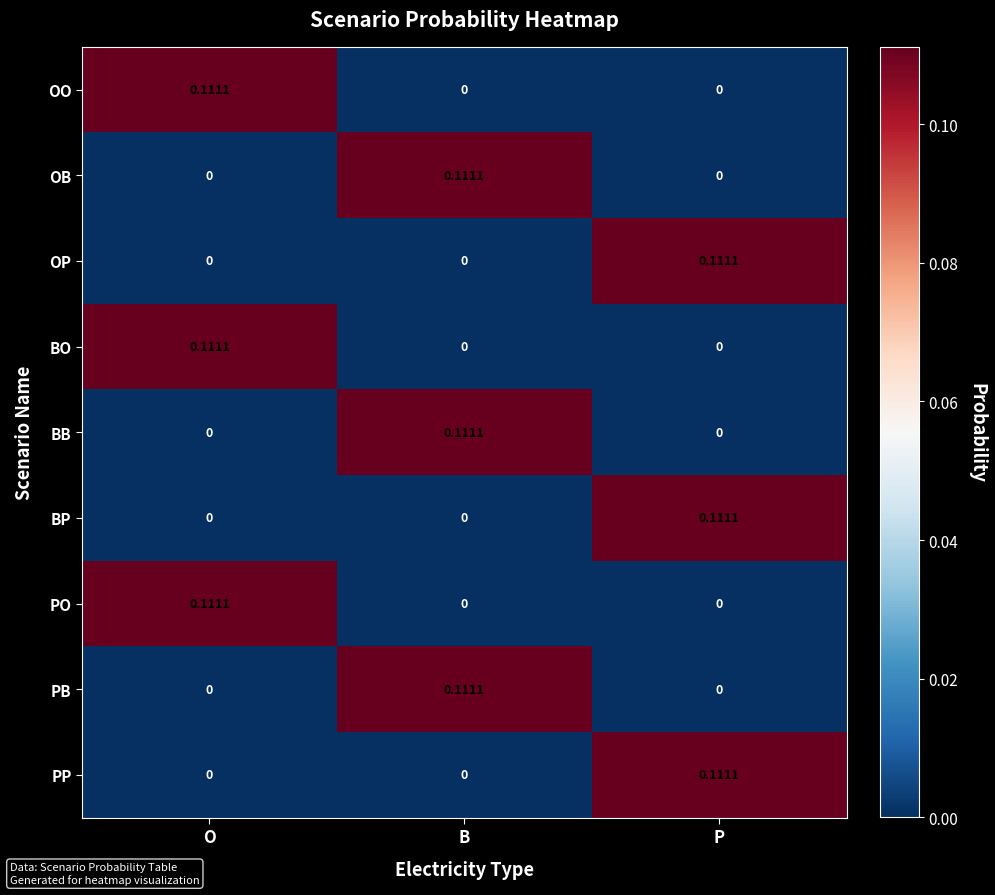

Is the value of BB at O greater than the value of PP at P?

No